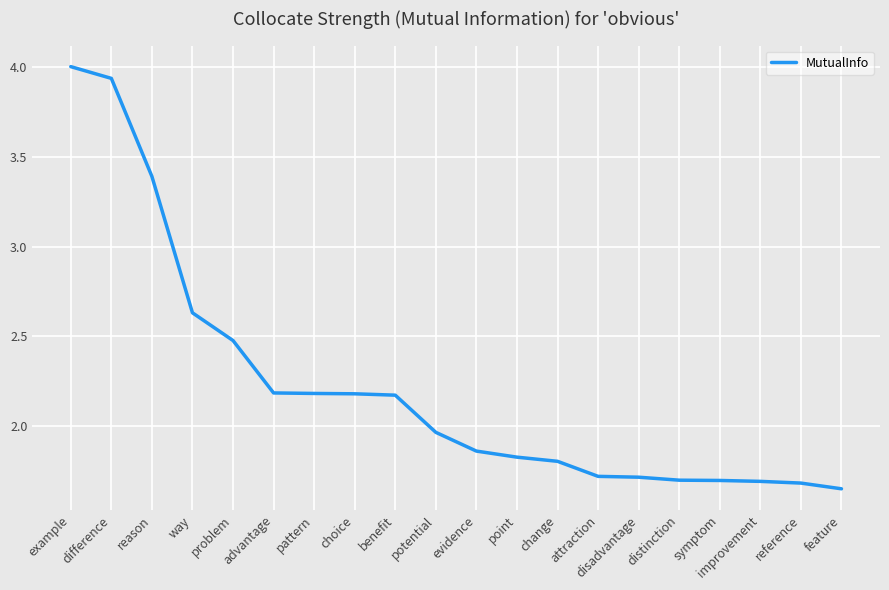

True or false: the data shows 1.7 at symptom.

True